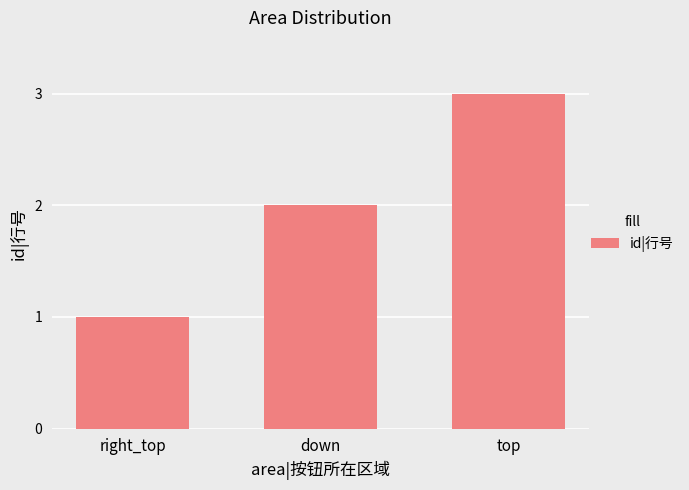

Reading left to right, list all the values displayed in this chart.

1	2	3